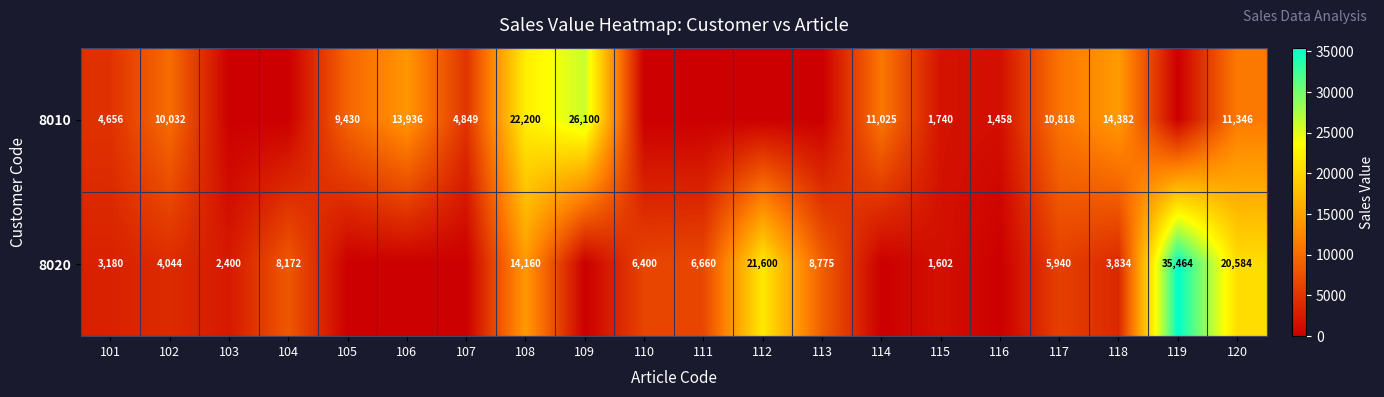

The value of 8020 at 117 is 8159. True or false?

False